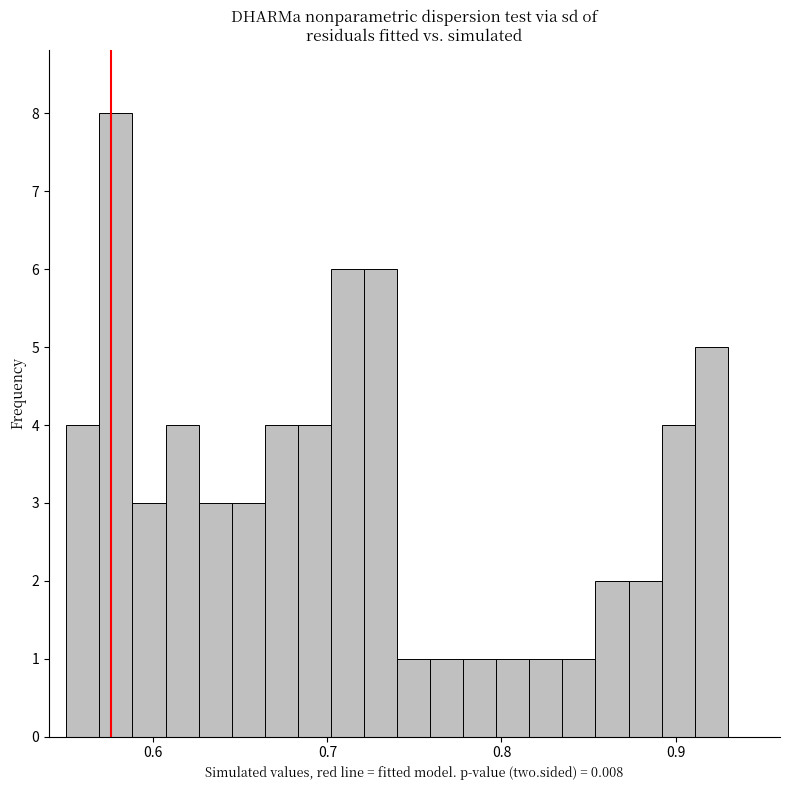

Around what value on the x-axis is the tallest bar? Give the approximate position of its centre, as read against the axis.

0.58